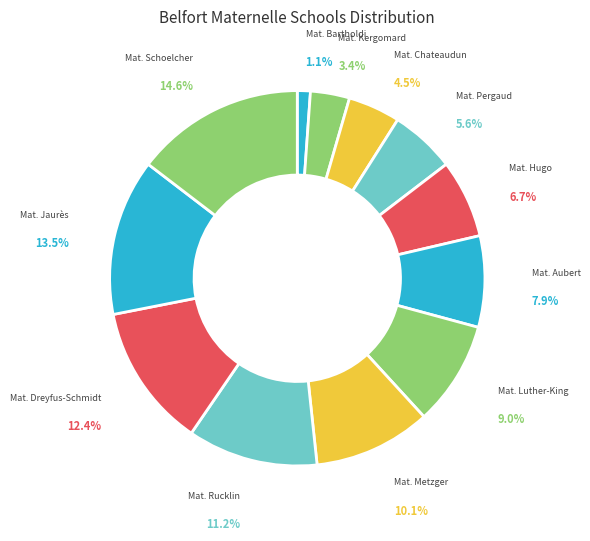

How many slices are in this pie chart?

12